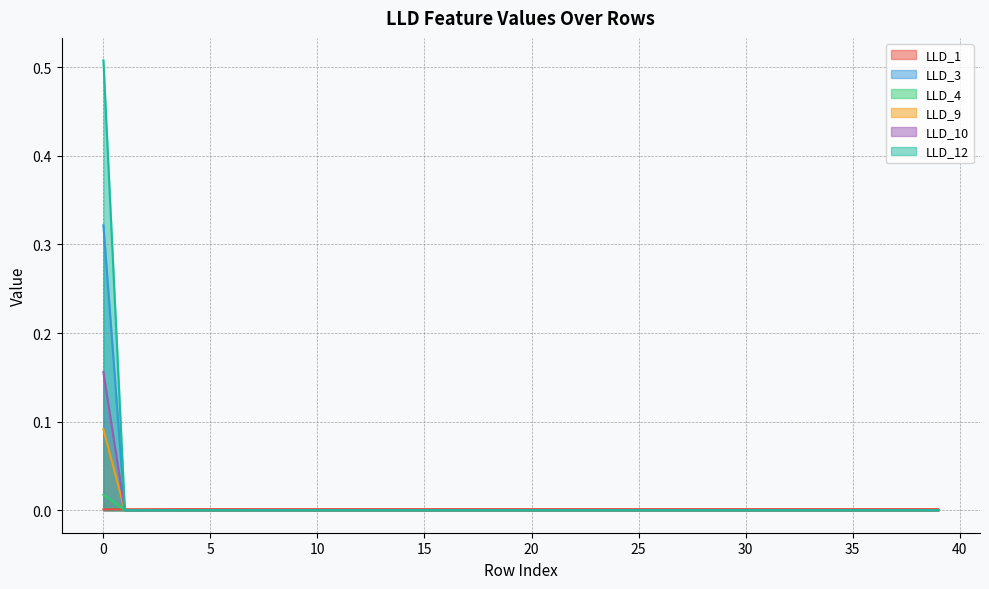

Which series changed the most between 17 and 31?

LLD_1